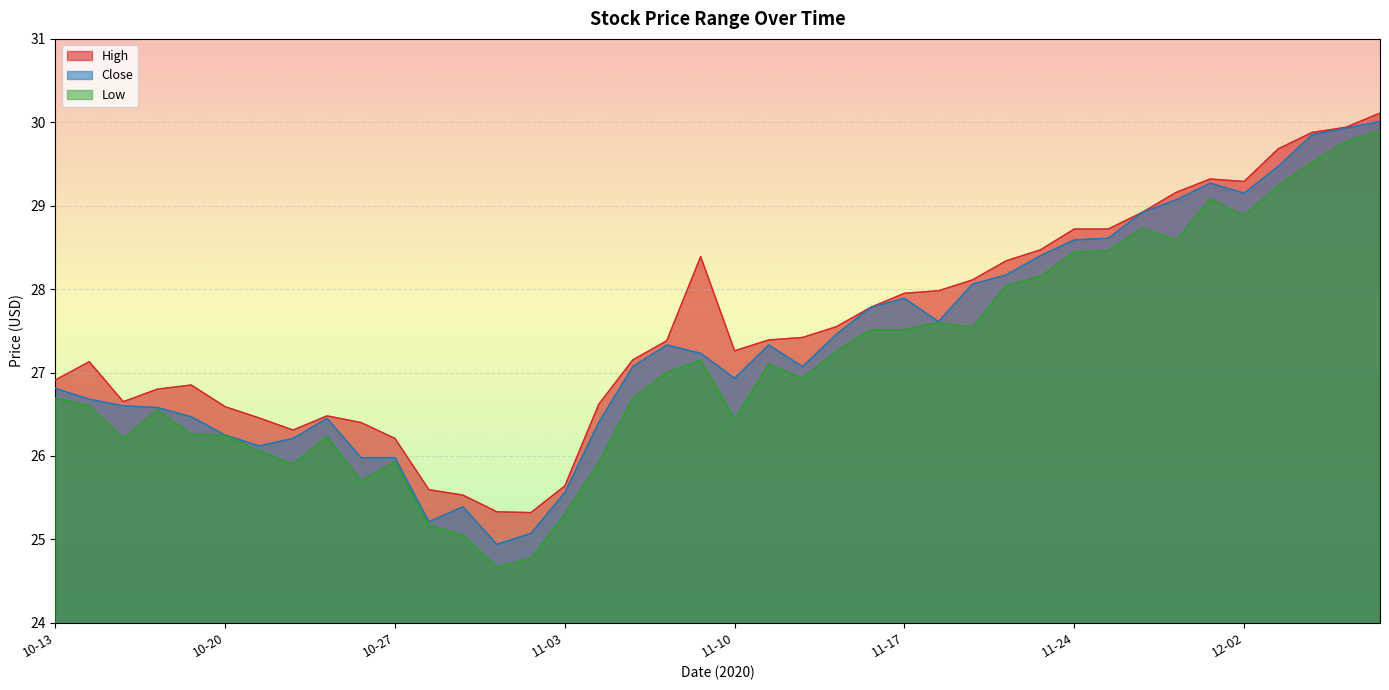

What are all the series names shown in the legend?

High, Close, Low